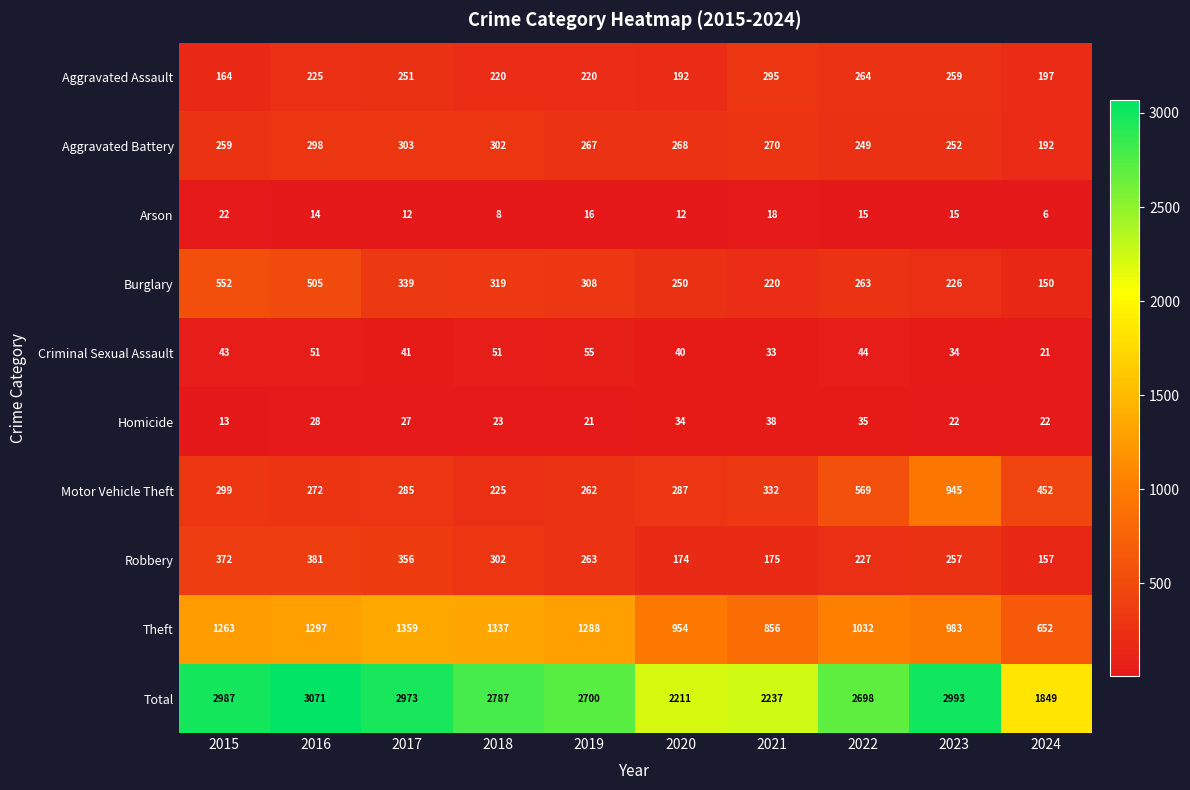

What is the difference between the Criminal Sexual Assault values at 2020 and 2018?

11